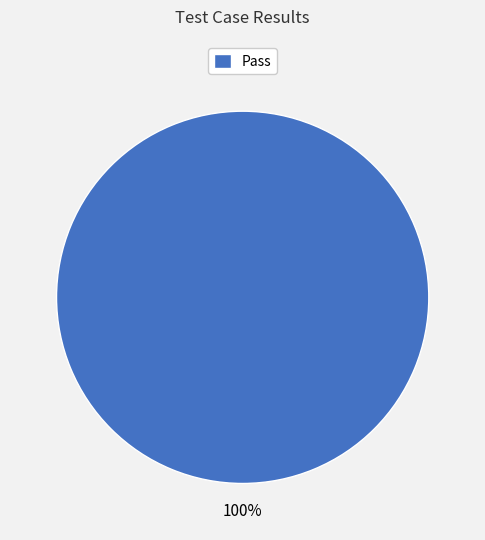

Rank the categories by value from lowest to highest.

Pass